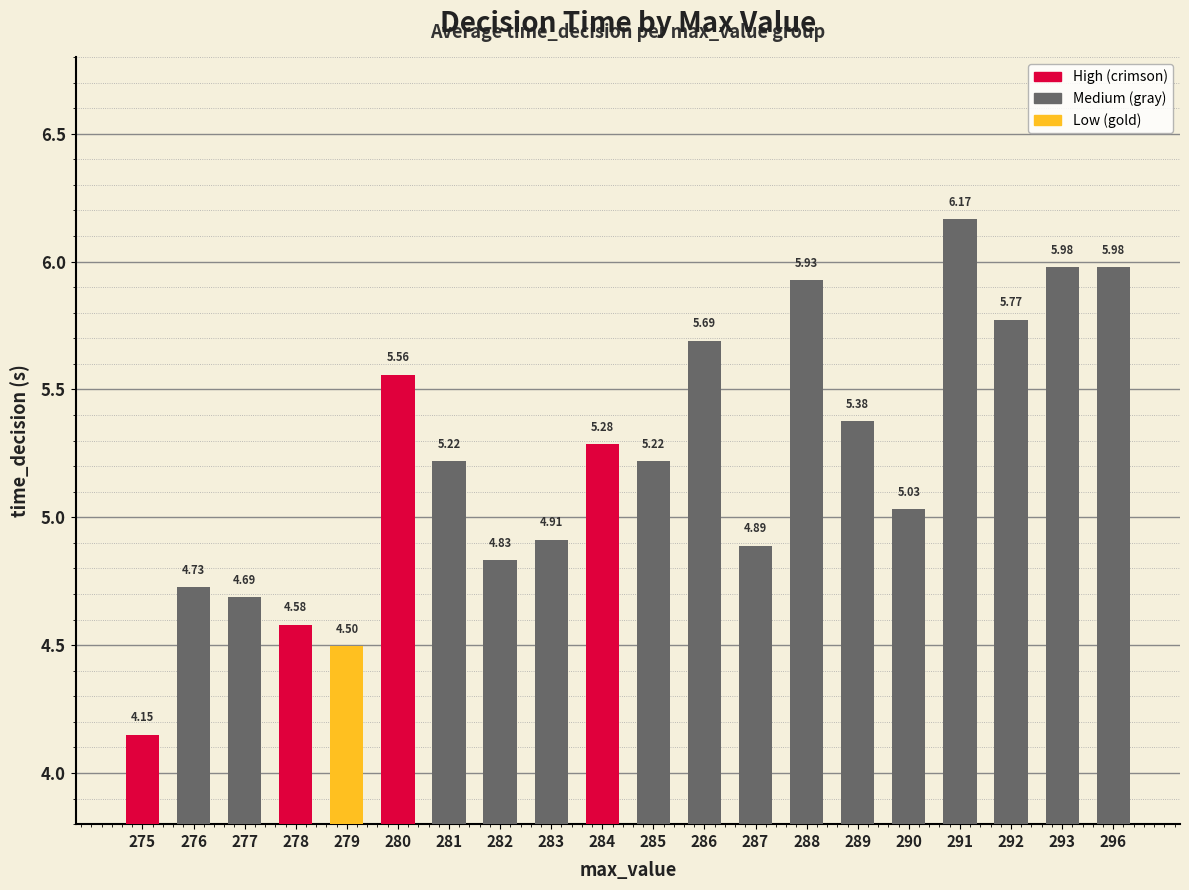

At which label is the value closest to 5?

290